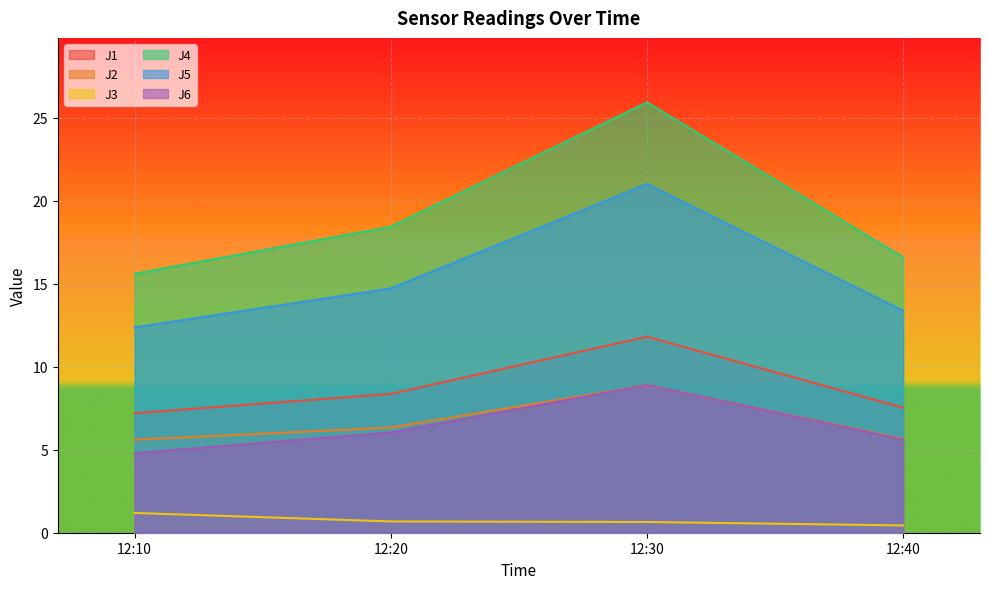

How many lines are shown in the chart?

6